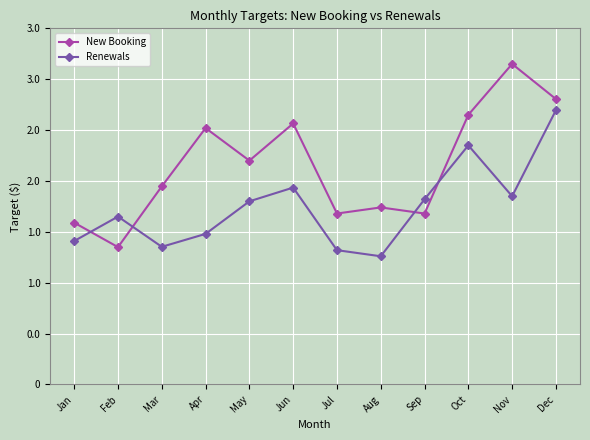

Which category has the highest value across all series?

Nov